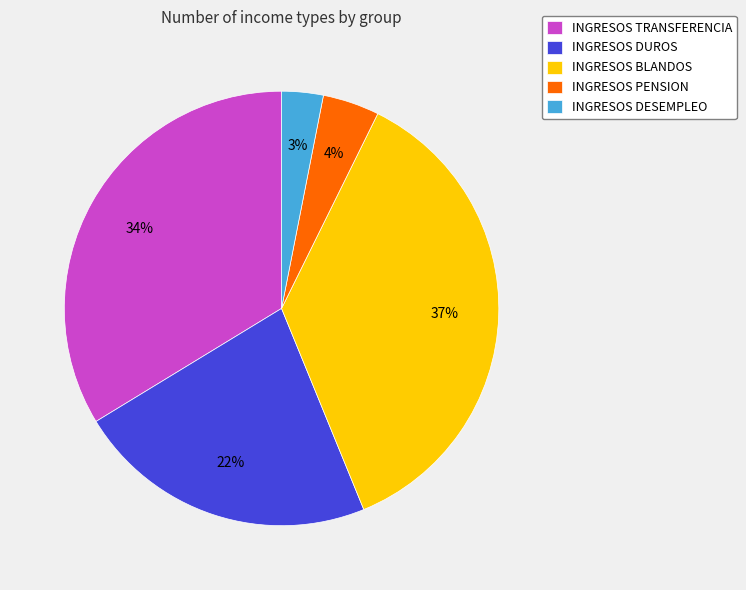

To the nearest percent, what is the average slice percentage?

20%